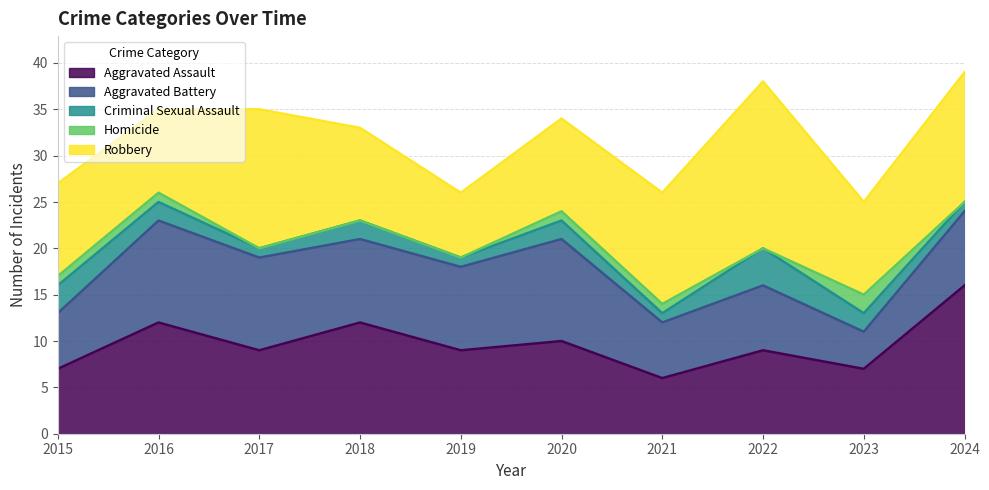

Is it true that Robbery equals 4 at 2023?

False